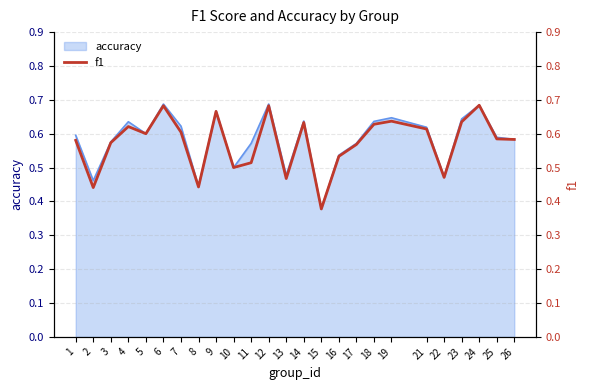

Reading left to right, what are all the values shown in this chart?

1=0.6	2=0.4	3=0.6	4=0.6	5=0.6	6=0.7	7=0.6	8=0.4	9=0.7	10=0.5	11=0.5	12=0.7	13=0.5	14=0.6	15=0.4	16=0.5	17=0.6	18=0.6	19=0.6	21=0.6	22=0.5	23=0.6	24=0.7	25=0.6	26=0.6